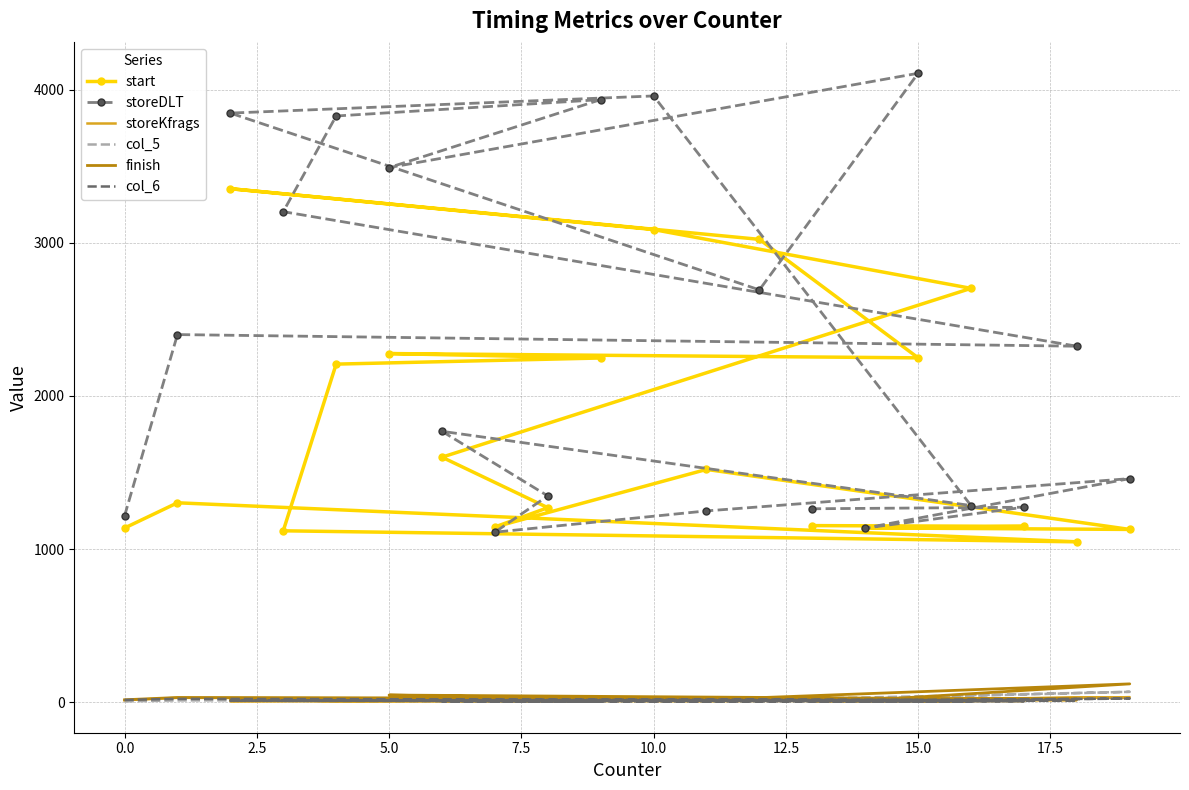

How many data points in col_5 are less than 8?

5